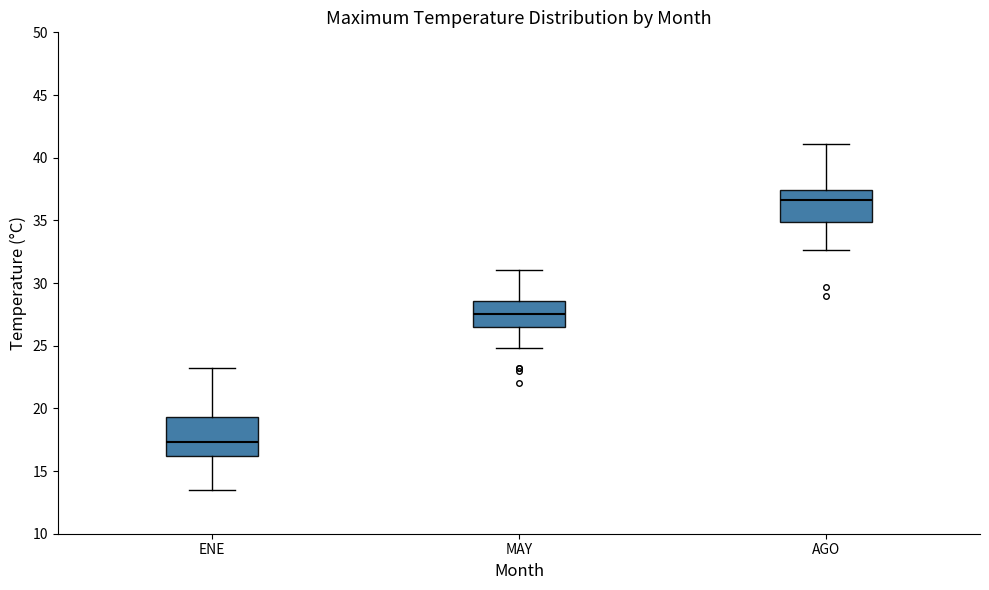

Reading left to right, read every box against the y-axis: the position of its median line, the range the box covers, and the ends of its whiskers. The values are not printed on the chart, so give them approximately, as read against the axis.

ENE: median 17.5, box 16.0 to 19.5, whiskers 13.5 to 23.0
MAY: median 27.5, box 26.5 to 28.5, whiskers 25.0 to 31.0
AGO: median 36.5, box 35.0 to 37.5, whiskers 32.5 to 41.0